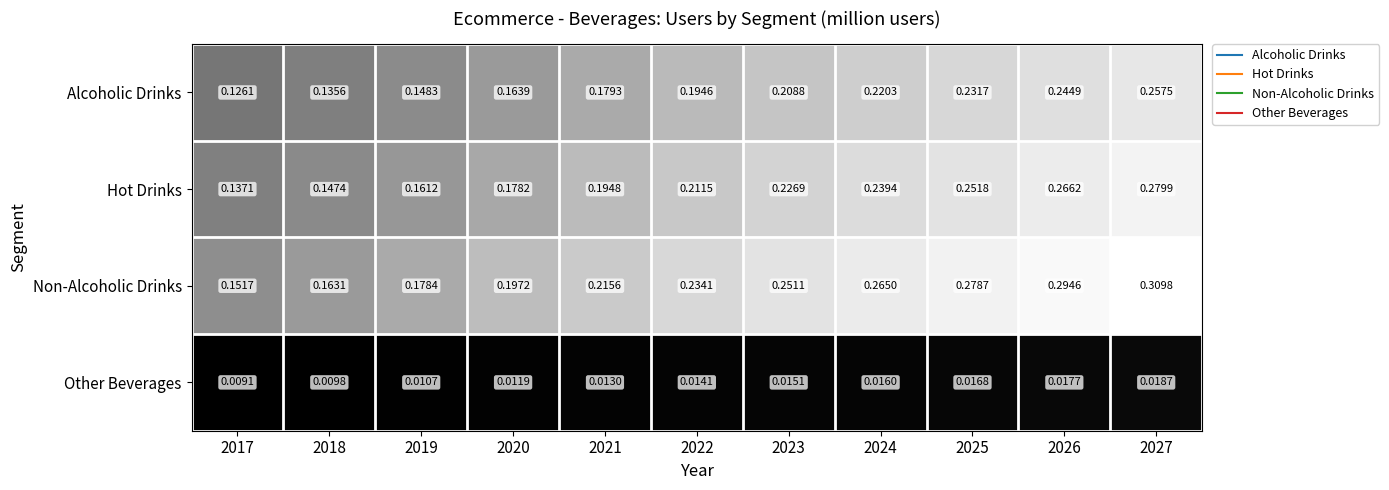

Is the value of Non-Alcoholic Drinks at 2025 greater than the value of Hot Drinks at 2017?

Yes